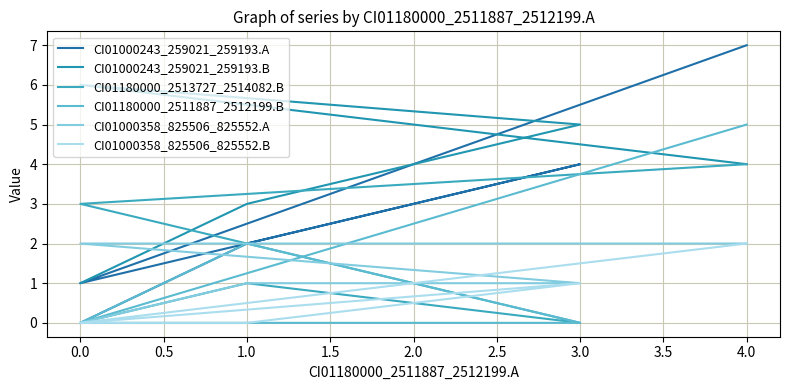

List the series in order of their peak value, highest first.

CI01000243_259021_259193.A, CI01000243_259021_259193.B, CI01180000_2511887_2512199.B, CI01180000_2513727_2514082.B, CI01000358_825506_825552.A, CI01000358_825506_825552.B